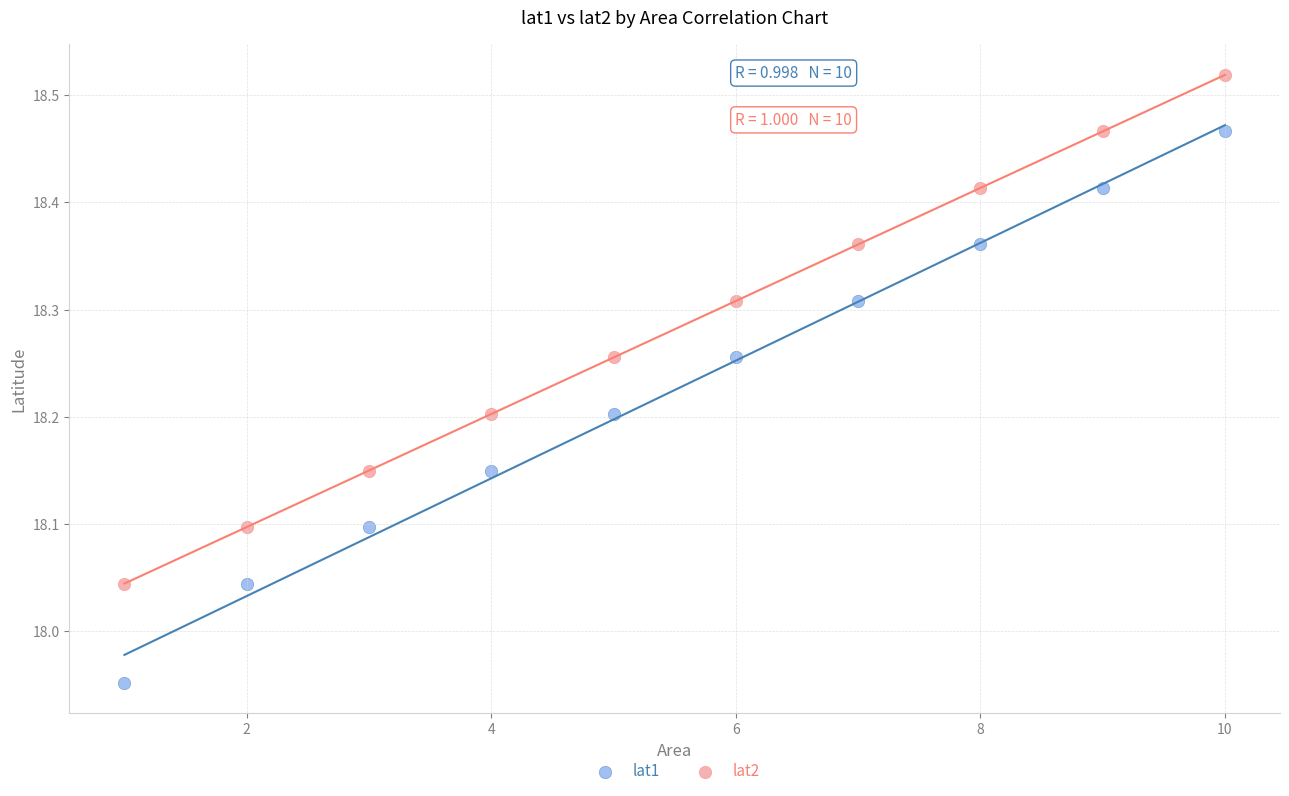

What is the X range (max minus min) for the scatter plot?

9.0